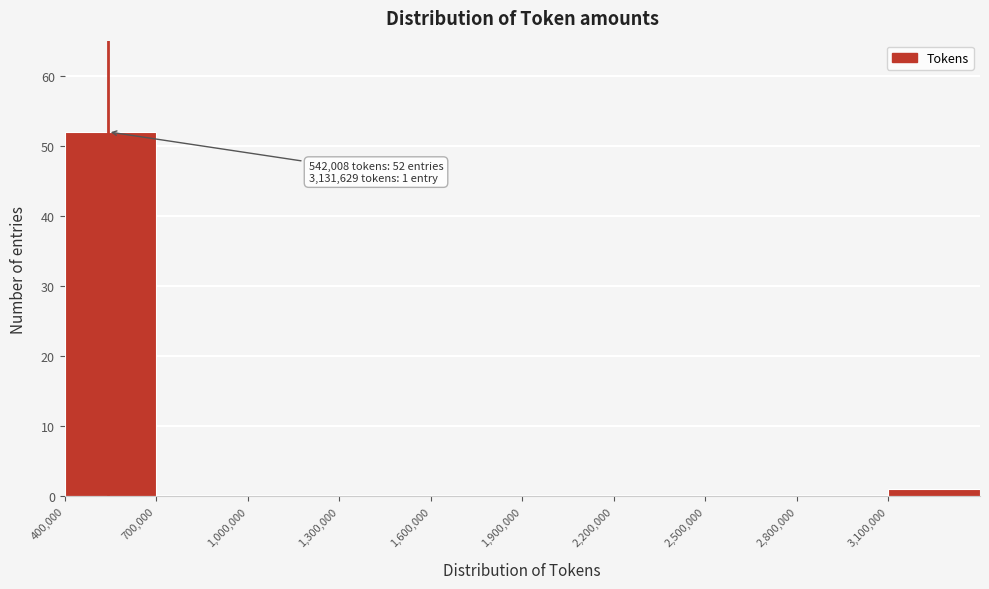

Which range on the x-axis has the tallest bar?

400000 to 700000